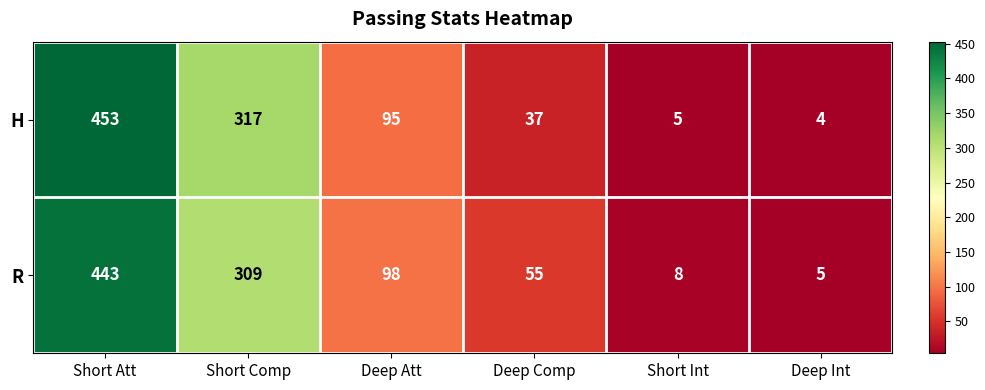

True or false: R has a value of 309 at Short Comp.

True